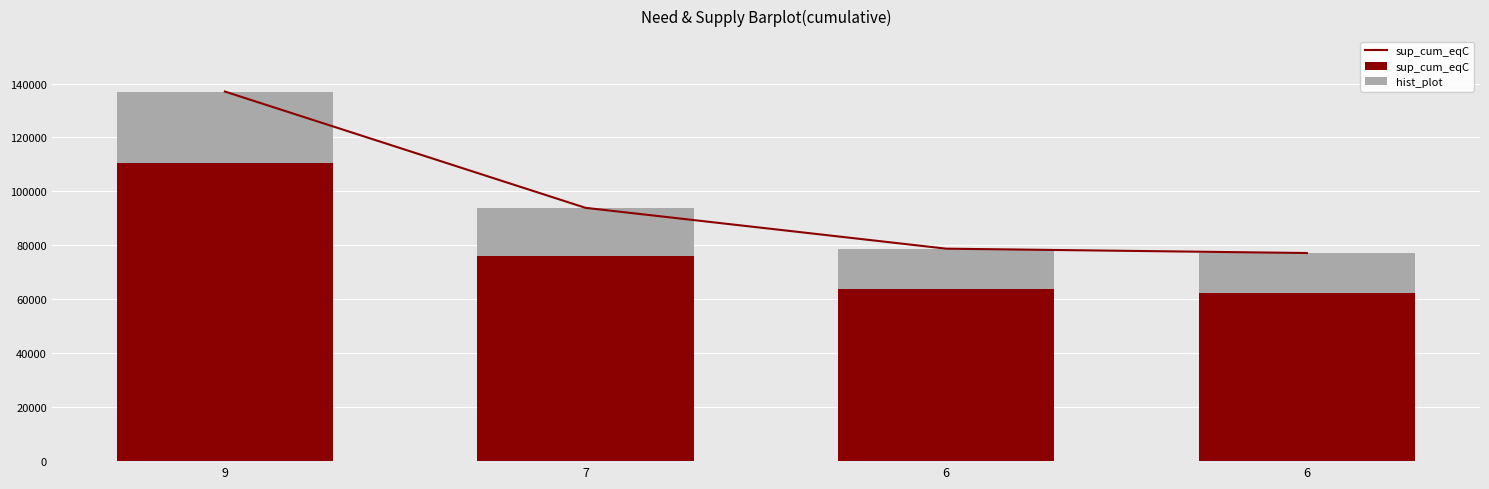

Which category has the highest value across all series?

9